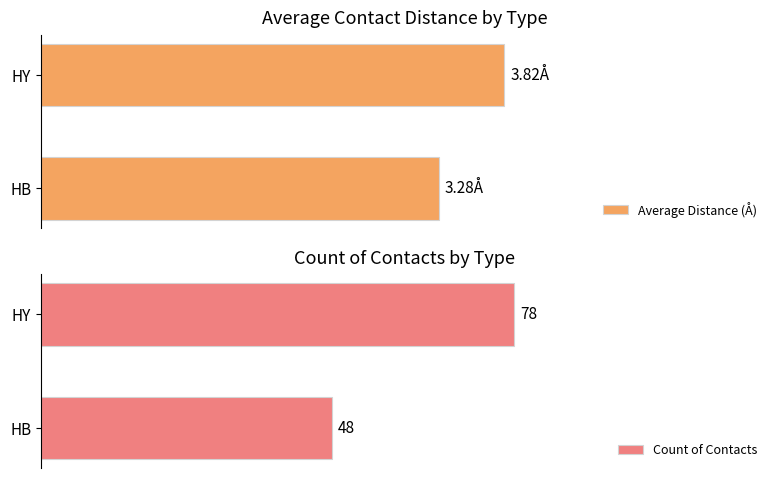

How many series are shown in this chart?

2